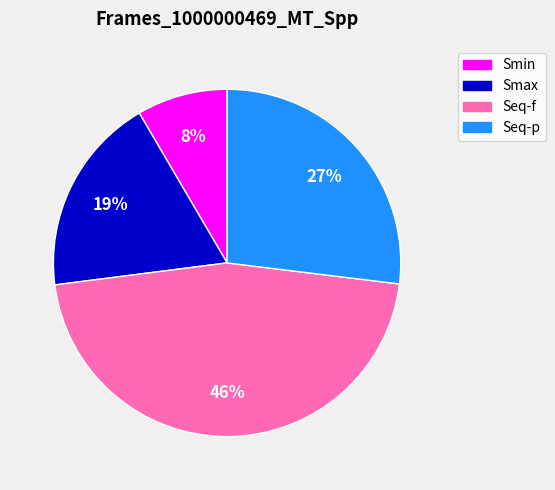

To the nearest percent, what is the average slice percentage?

25%